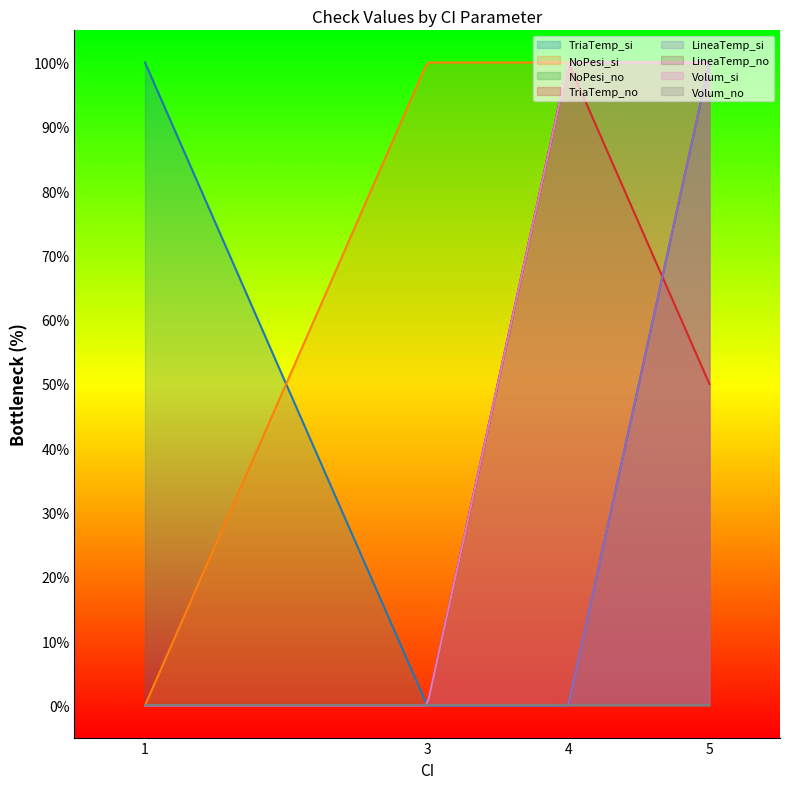

How many values are below 1?

11